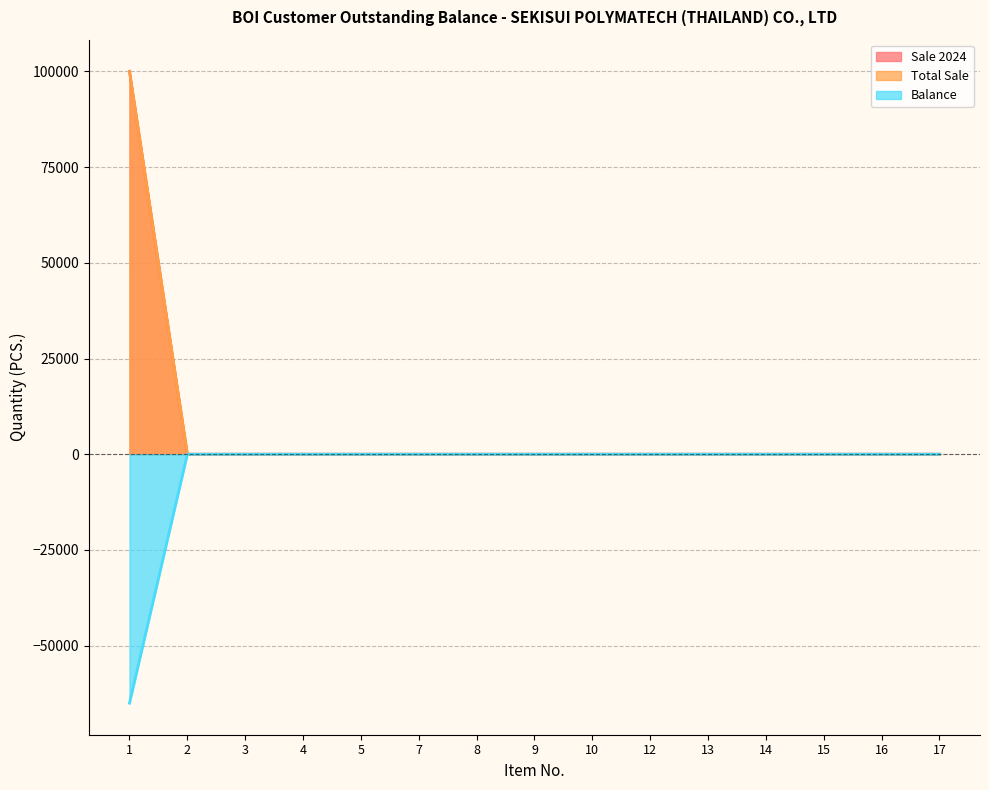

What is the sum of all Sale 2024 values?

100000